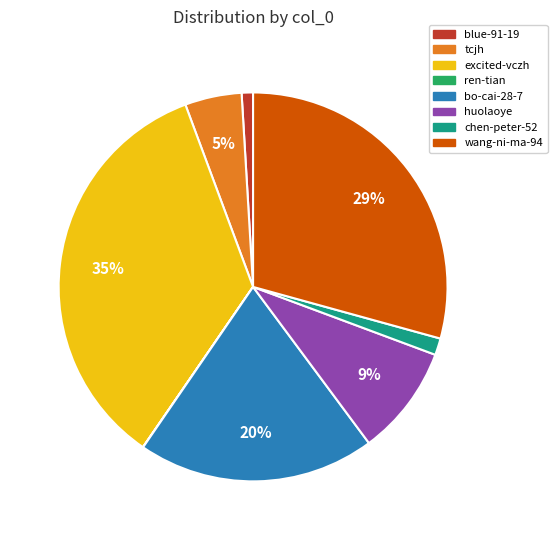

What is the largest slice in the pie chart?

excited-vczh